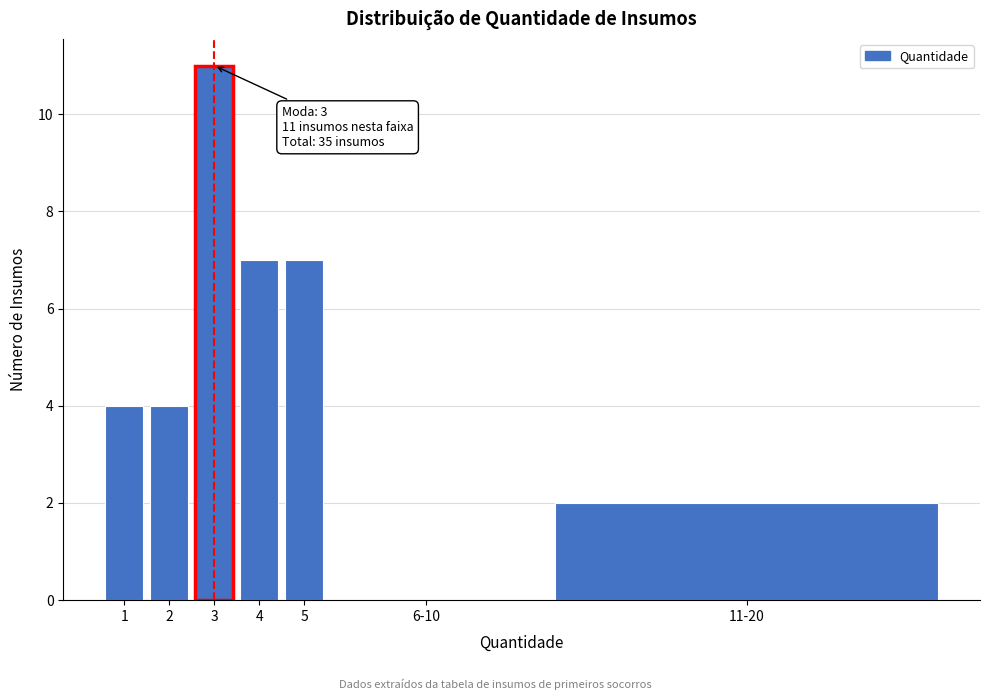

Reading left to right, what are all the values shown in this chart?

1=4	2=4	3=11	4=7	5=7	6-10=0	11-20=2